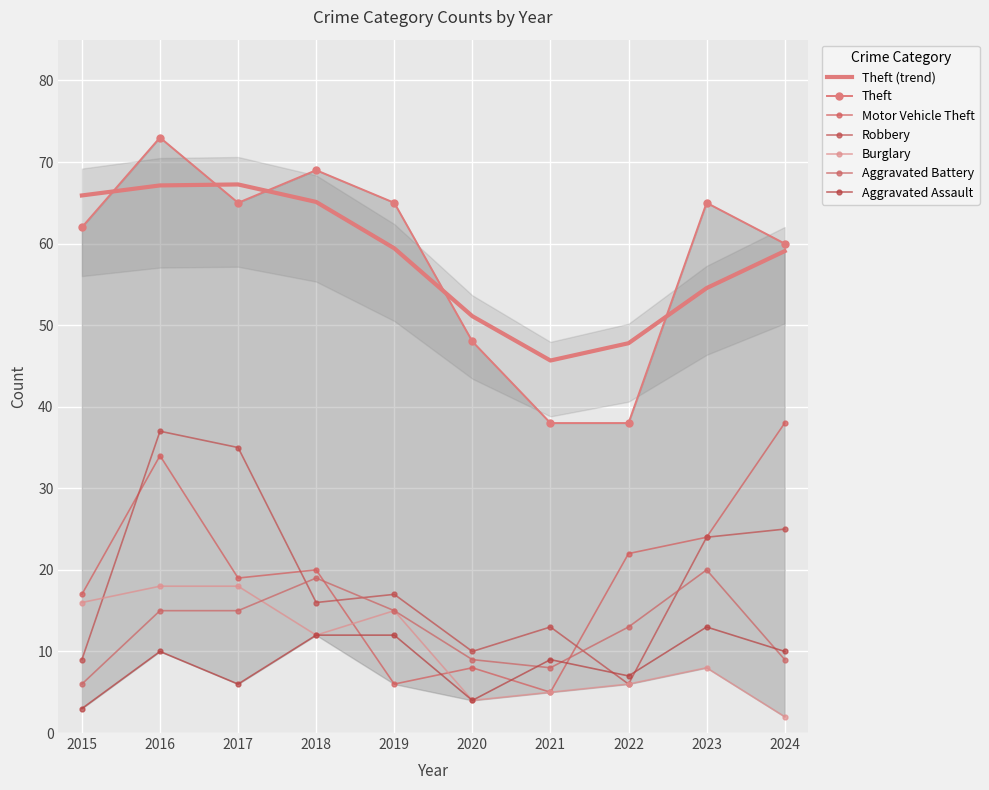

At which category is the sum across all series the highest?

2016